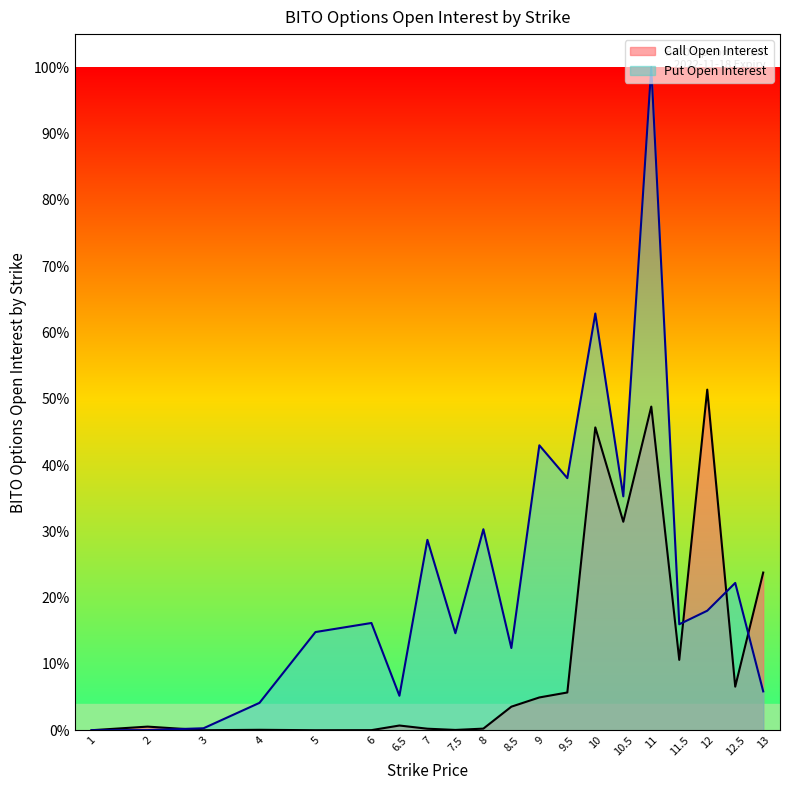

What is the sum of the Call Open Interest values at 7.5 and 12?

51.4